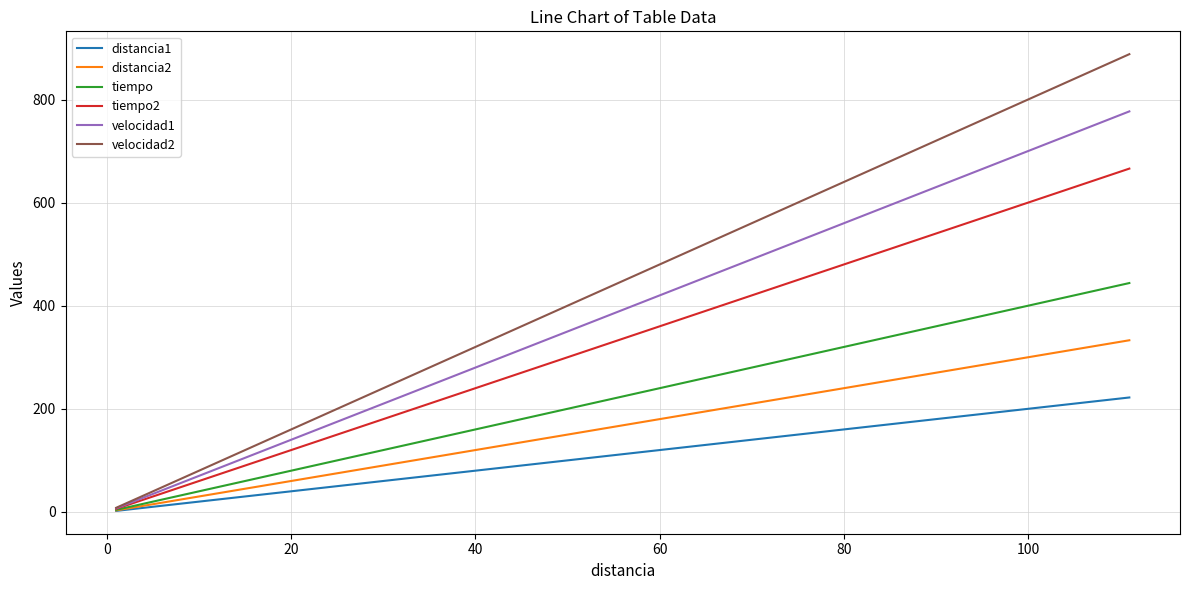

Which series has the widest spread of values?

velocidad2